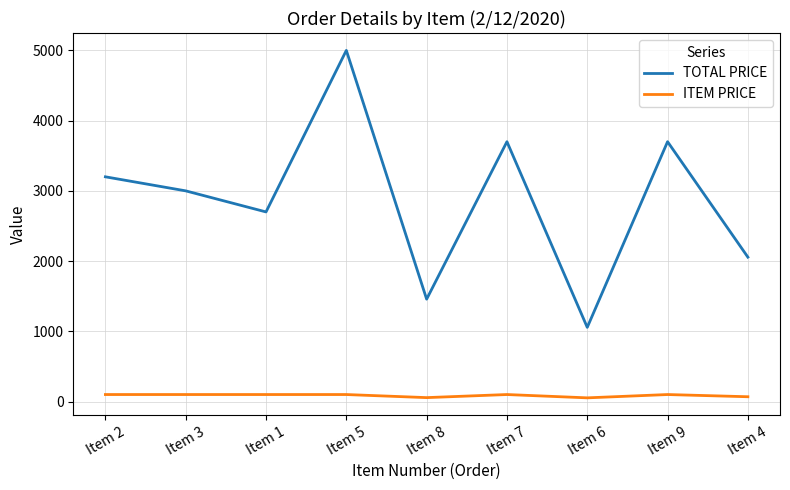

At which category is the sum across all series the highest?

Item 5